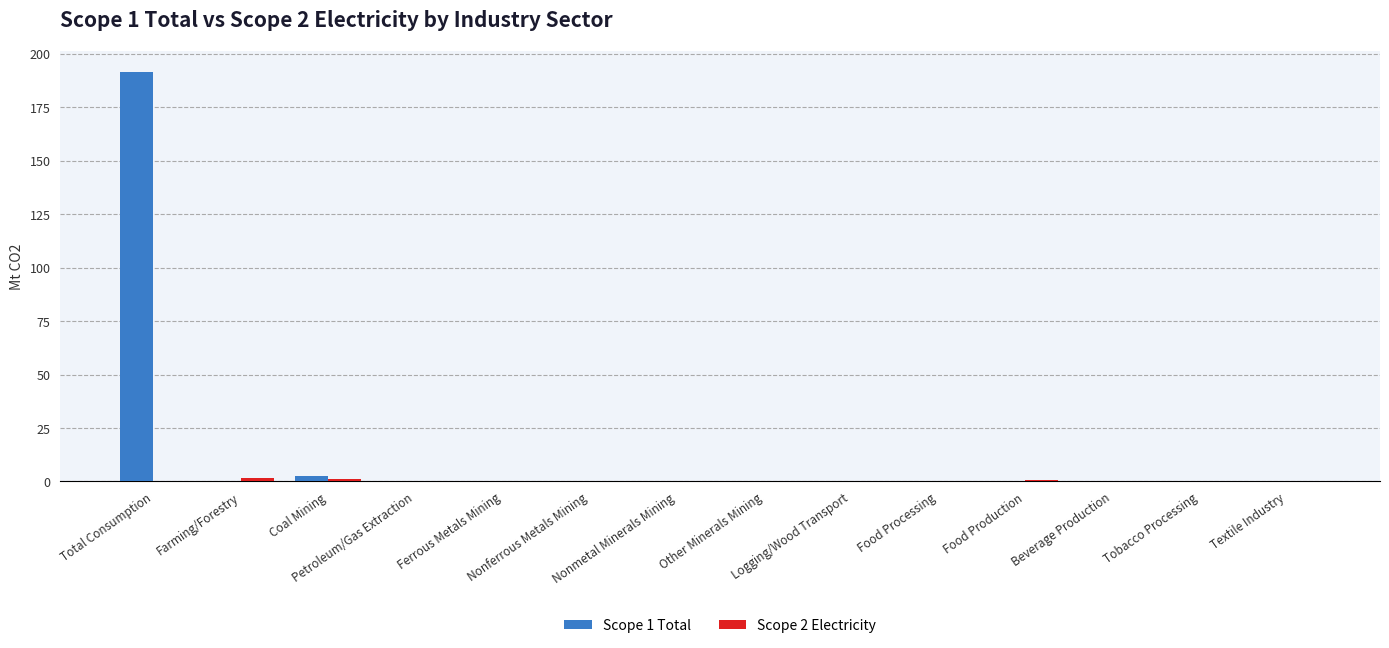

What is the sum of all Scope 1 Total values?

195.1